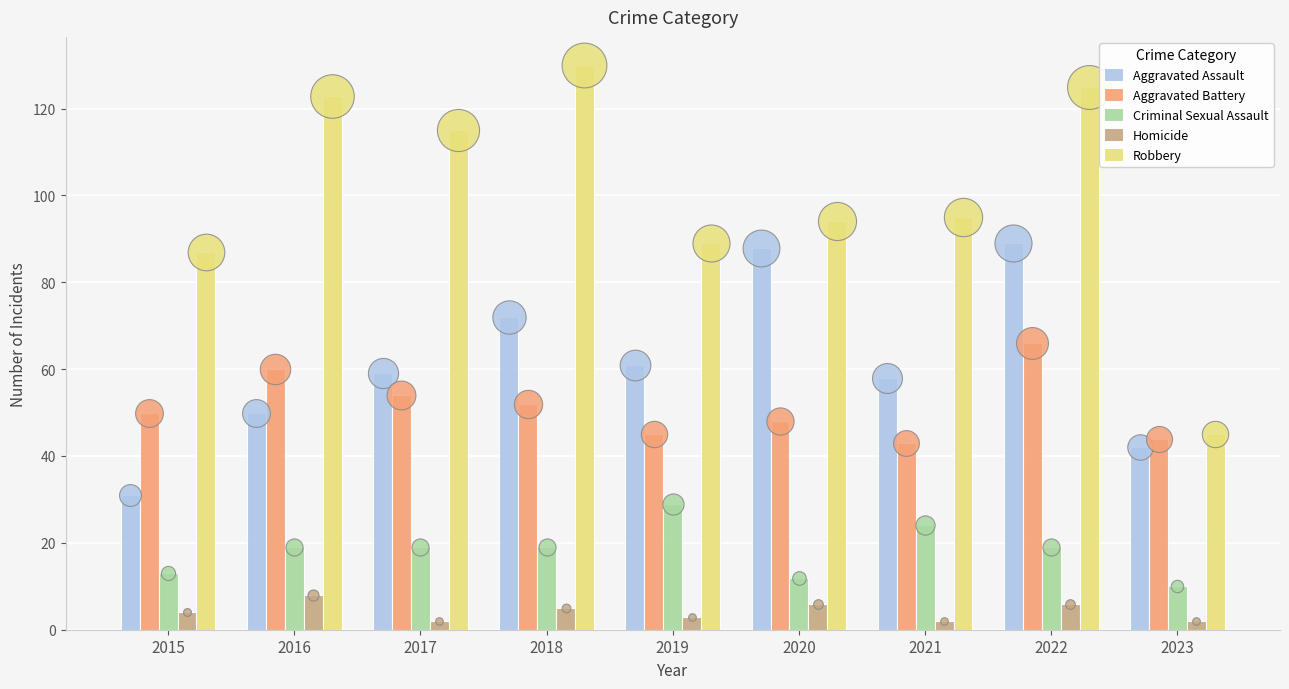

Which series contains the lowest Y value?

Homicide